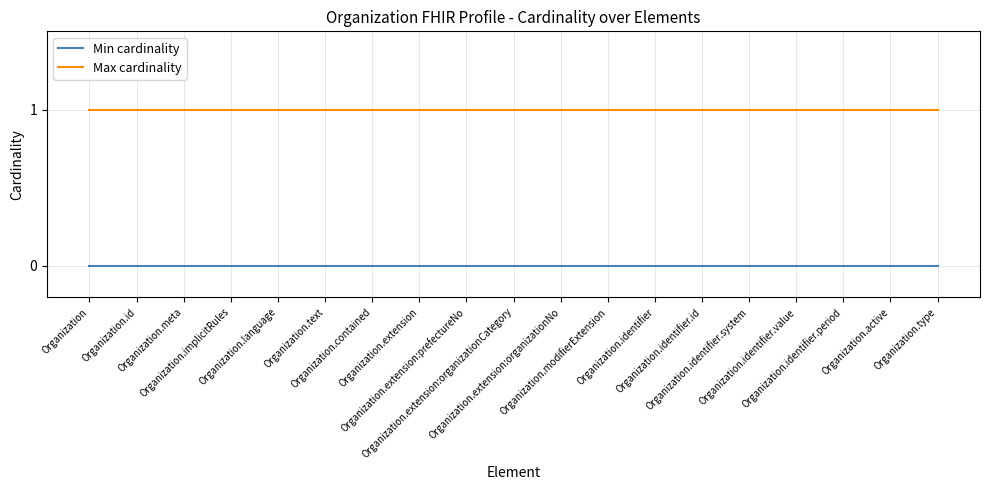

True or false: Max cardinality and Min cardinality intersect in this chart.

False